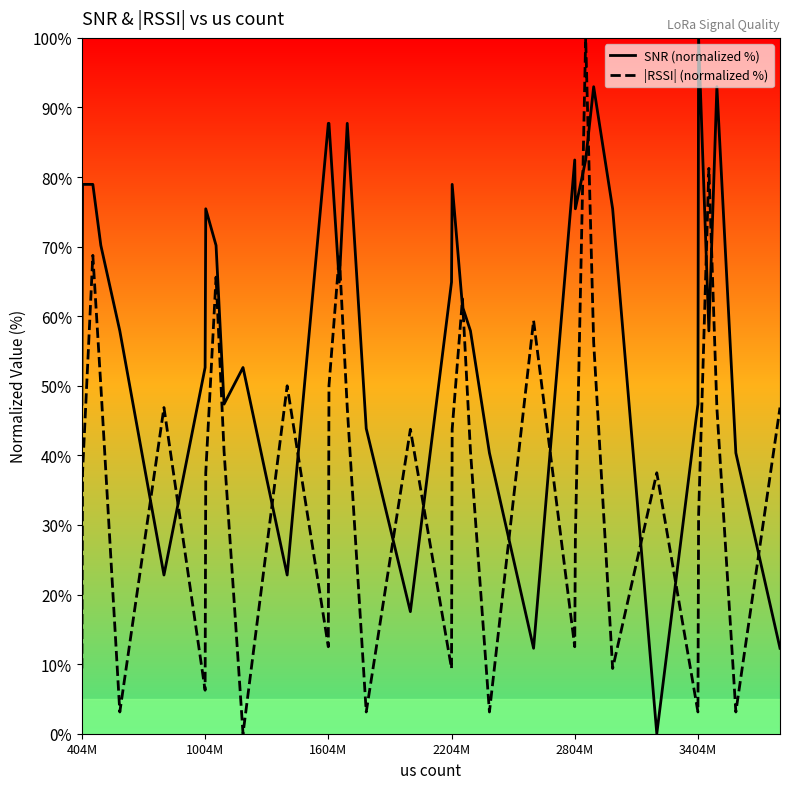

True or false: SNR (normalized %) has a value of 120.1 at 1604M.

False